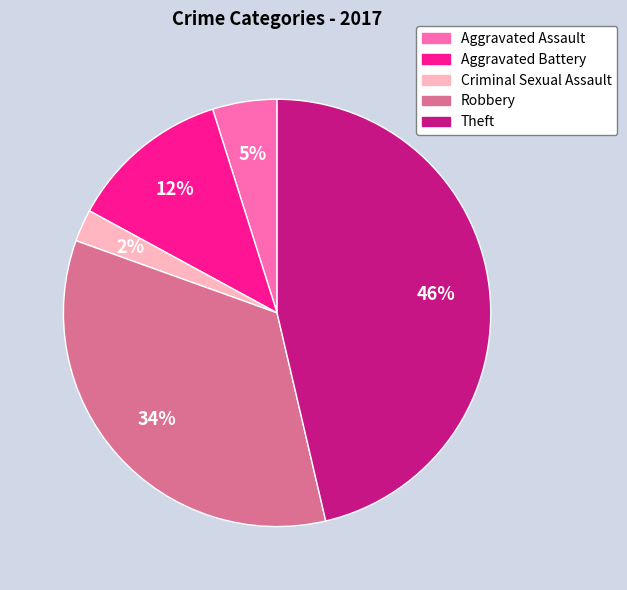

Which has a higher value, Theft or Robbery?

Theft